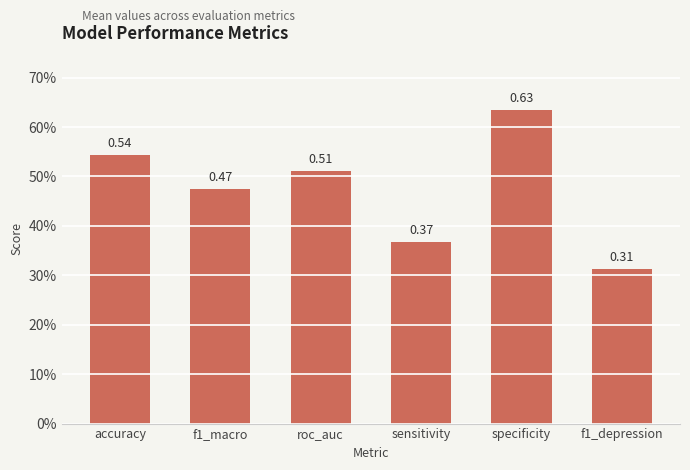

What is the sum of the values at f1_macro and accuracy?

1.0